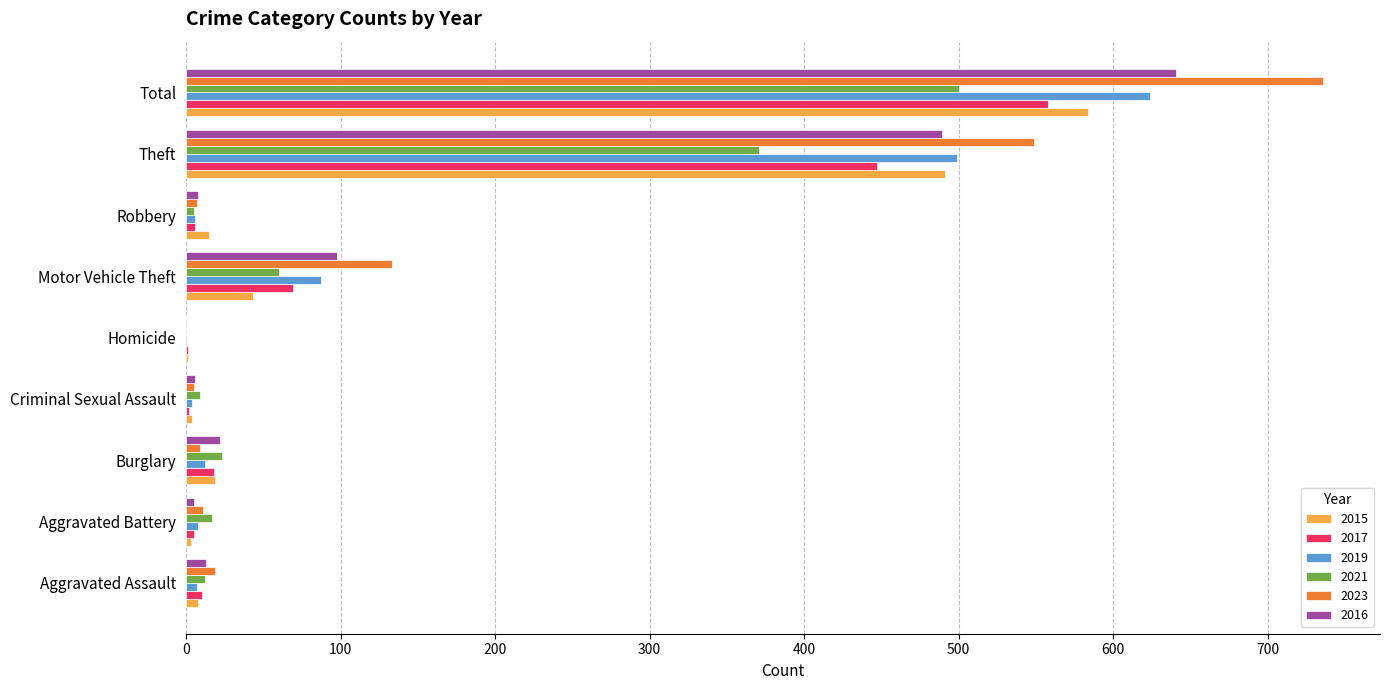

The 2023 series shows 201 at Motor Vehicle Theft. True or false?

False